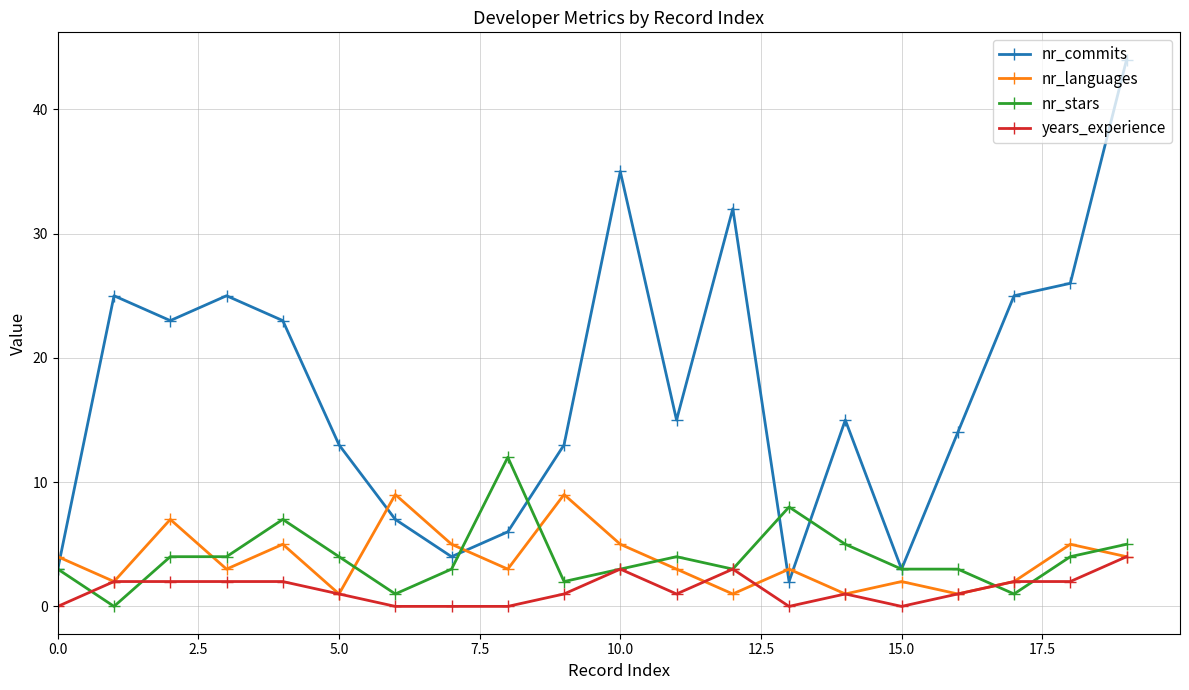

Which series has the largest total across all categories?

nr_commits